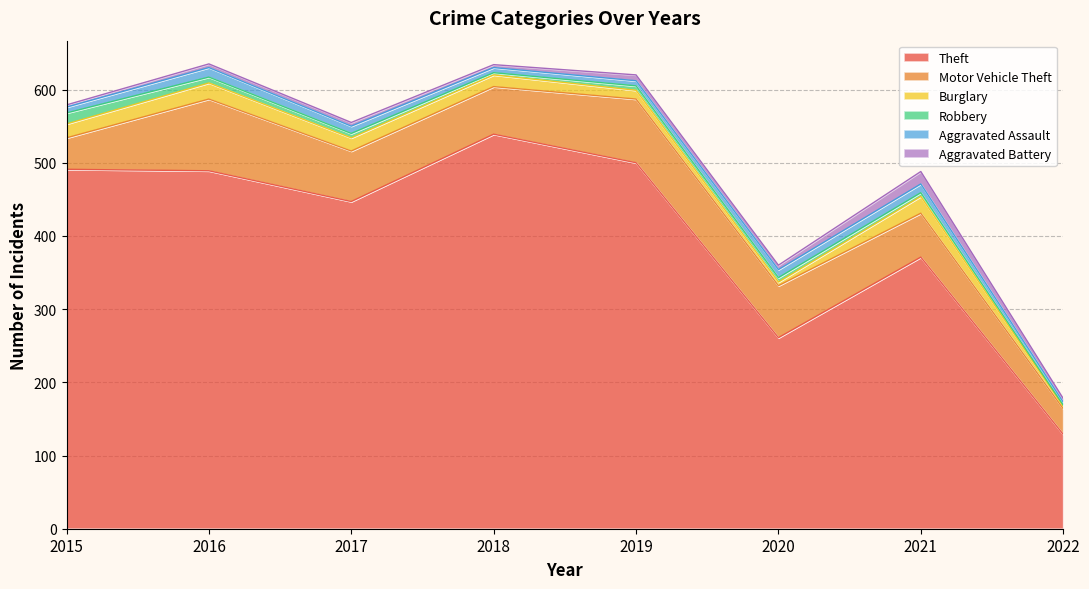

Count the number of categories in the chart.

8